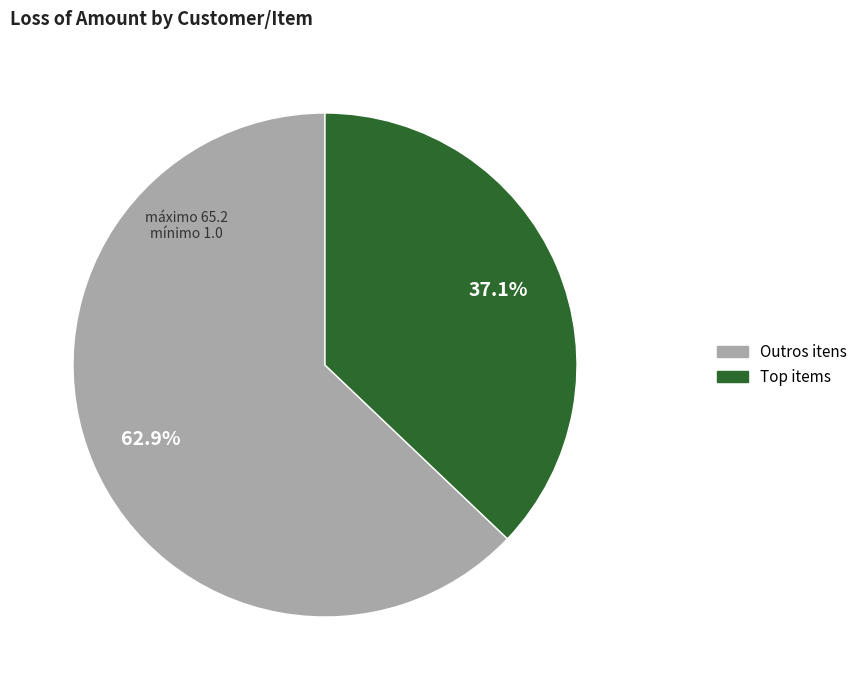

How many segments does this pie chart have?

2